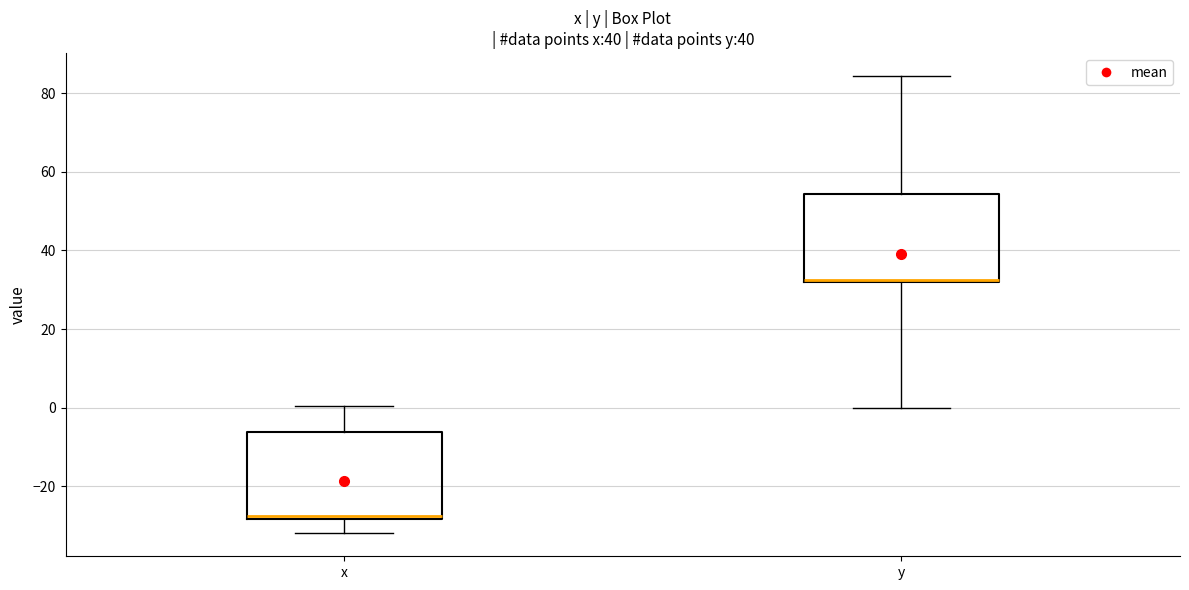

Reading left to right, read every box against the y-axis: the position of its median line, the range the box covers, and the ends of its whiskers. The values are not printed on the chart, so give them approximately, as read against the axis.

x: median -28 (just above the box's lower edge), box -28 to -6, whiskers -32 to 0
y: median 32 (drawn on the box's lower edge), box 32 to 54, whiskers 0 to 84